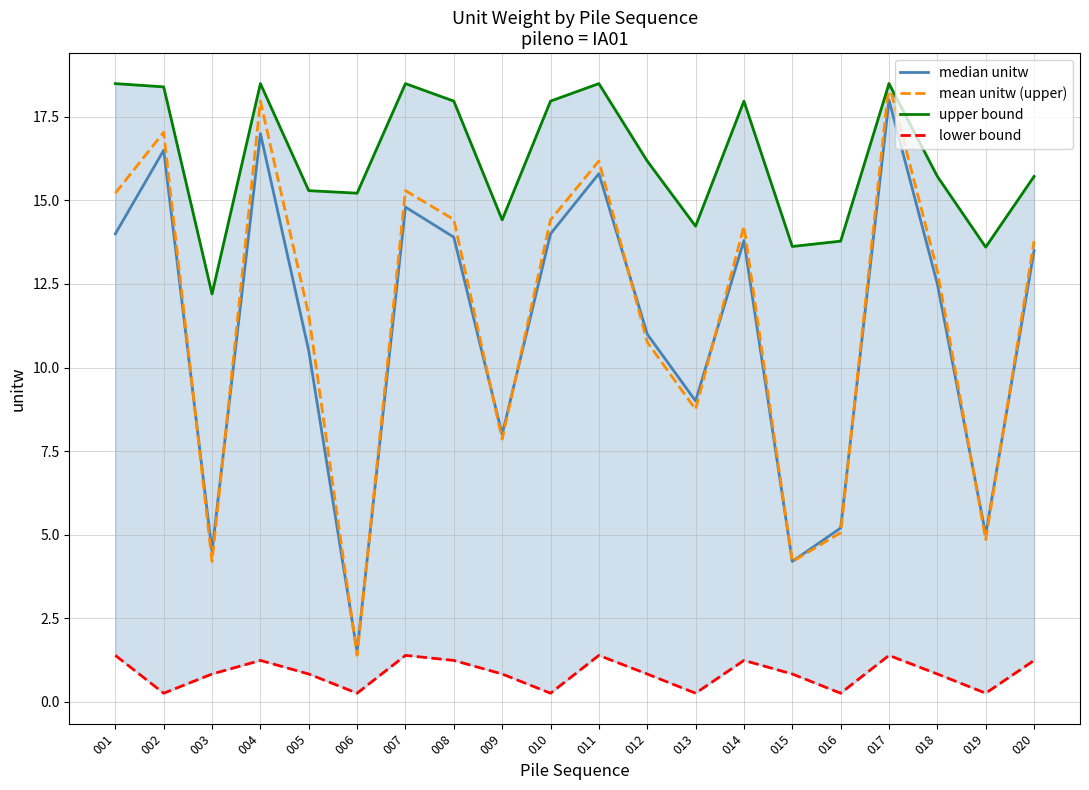

Which has a higher value, 018 or 004?

004